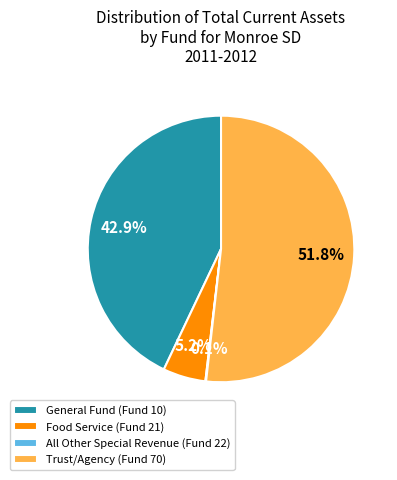

Is it true that Trust/Agency (Fund 70) is 39% of the pie?

False